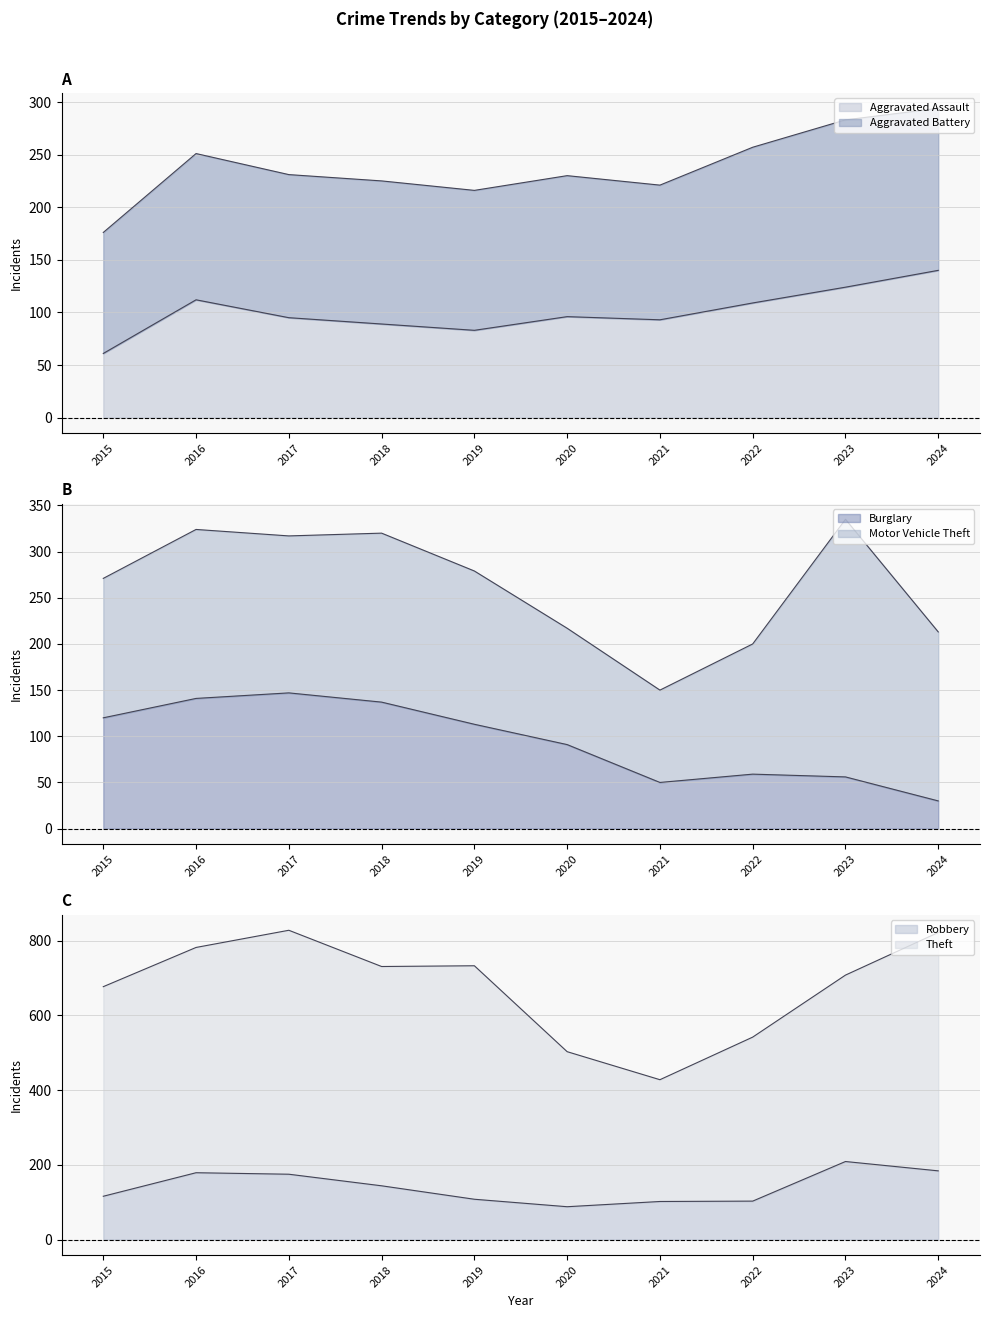

Which series has the largest range (max minus min)?

Robbery